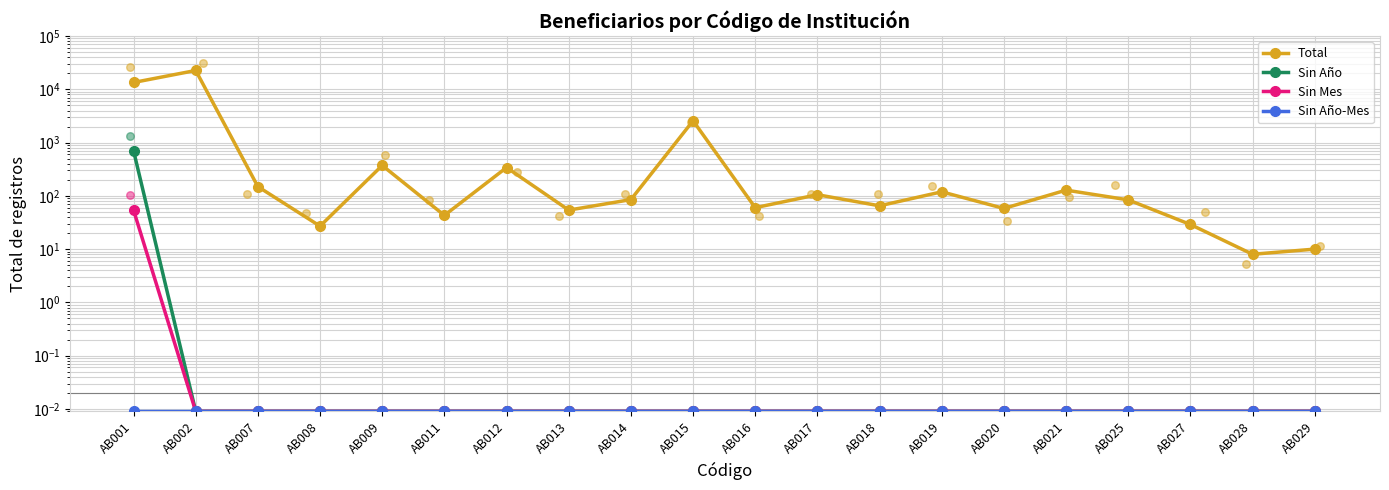

Which series contains the lowest Y value?

Sin Año